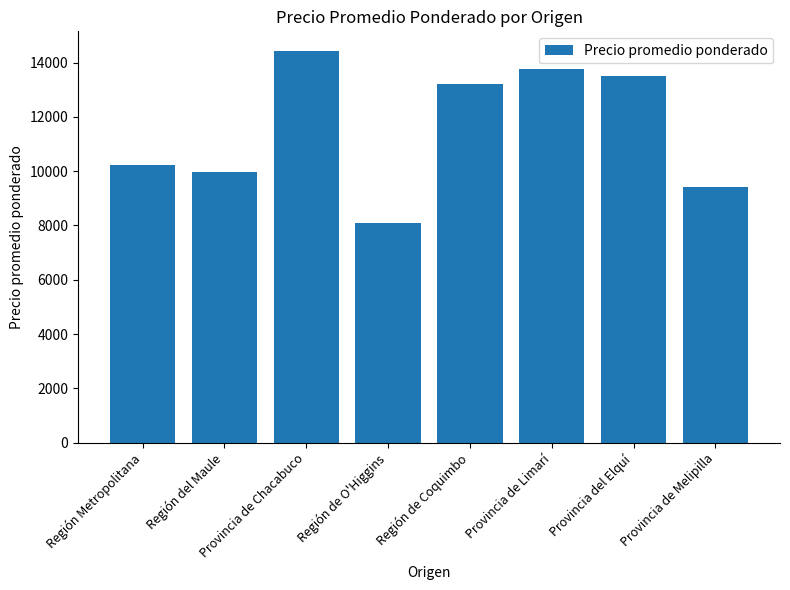

Is it true that the value at Región de O'Higgins is 8092?

True